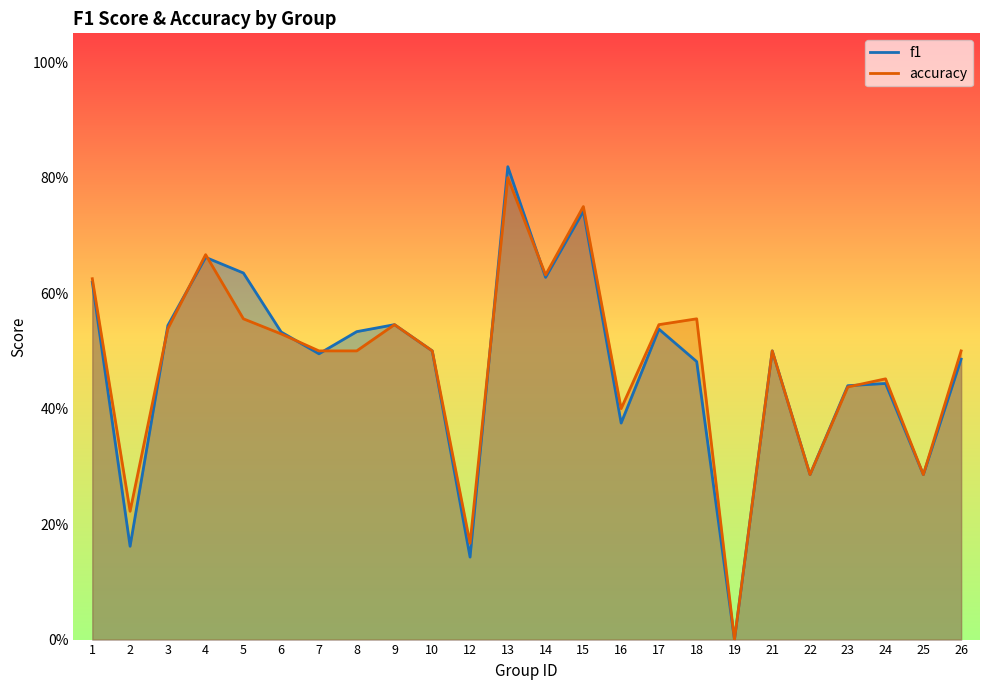

Count the number of categories in the chart.

24